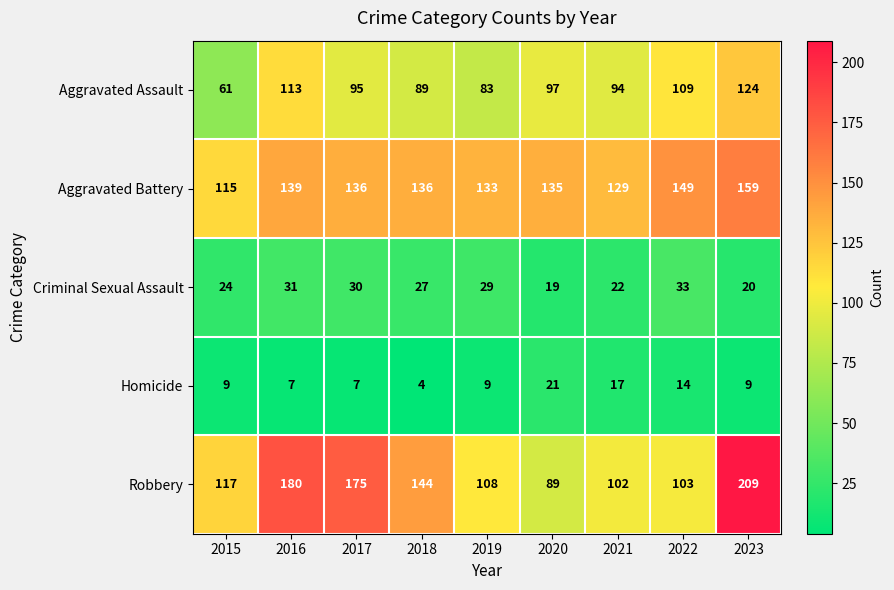

True or false: Criminal Sexual Assault has a value of 7 at 2015.

False